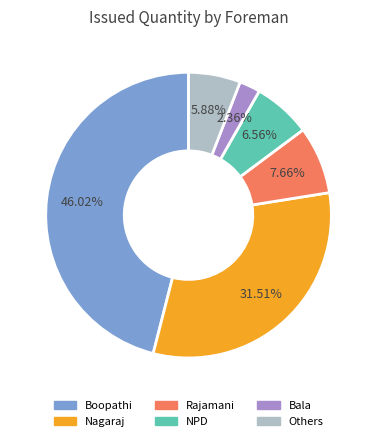

Is there any slice that represents more than half of the pie?

No